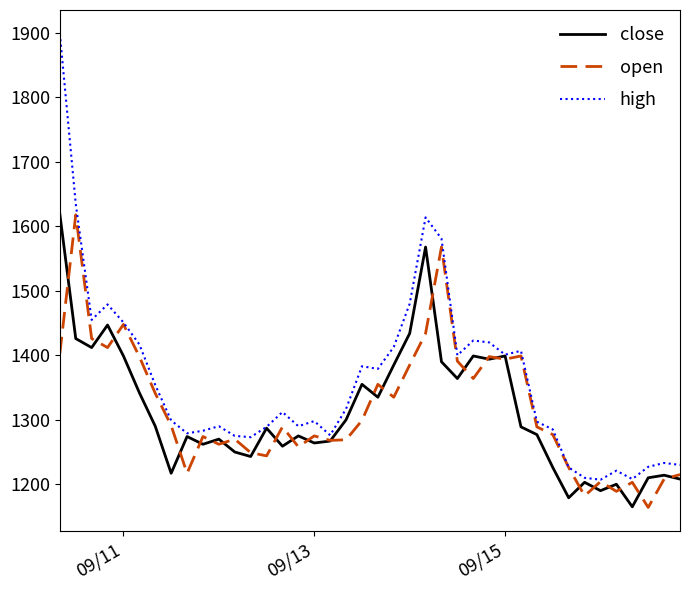

In open, how many points are higher than both neighbors (excluding endpoints)?

12